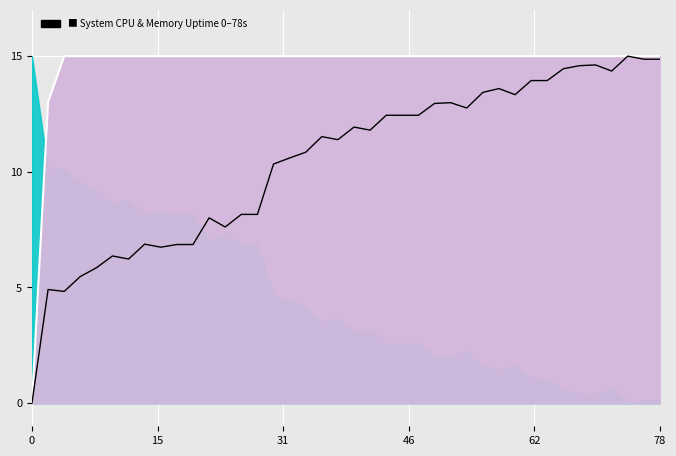

How many interior local peaks does the mem.used.KB series have?

10